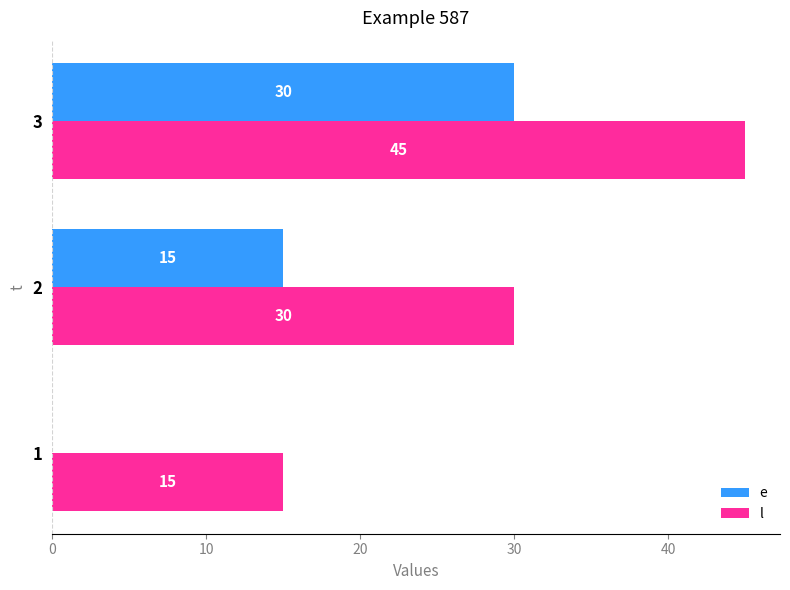

What is the highest value of the l series?

45